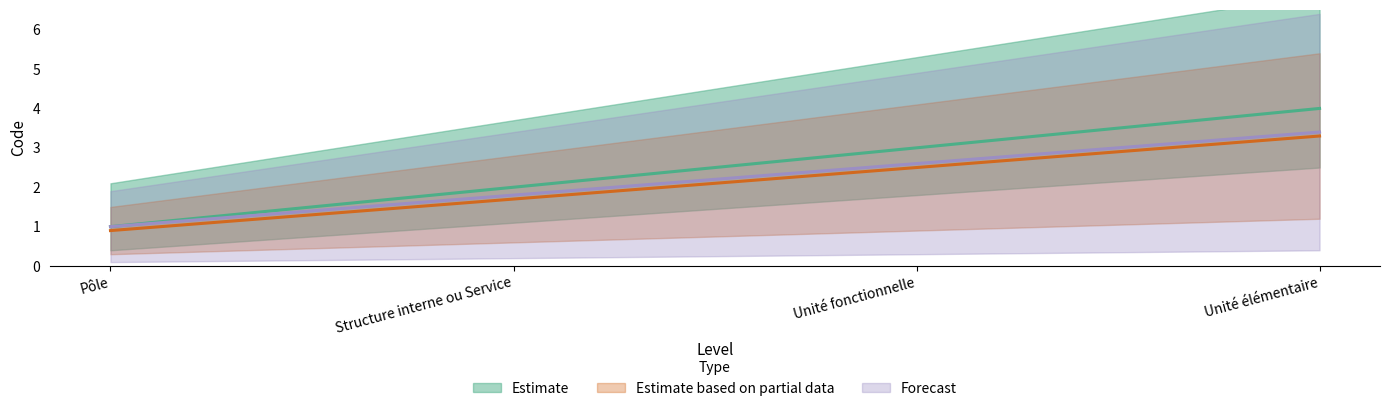

List the labels in order of value, largest first.

Unité élémentaire, Unité fonctionnelle, Structure interne ou Service, Pôle